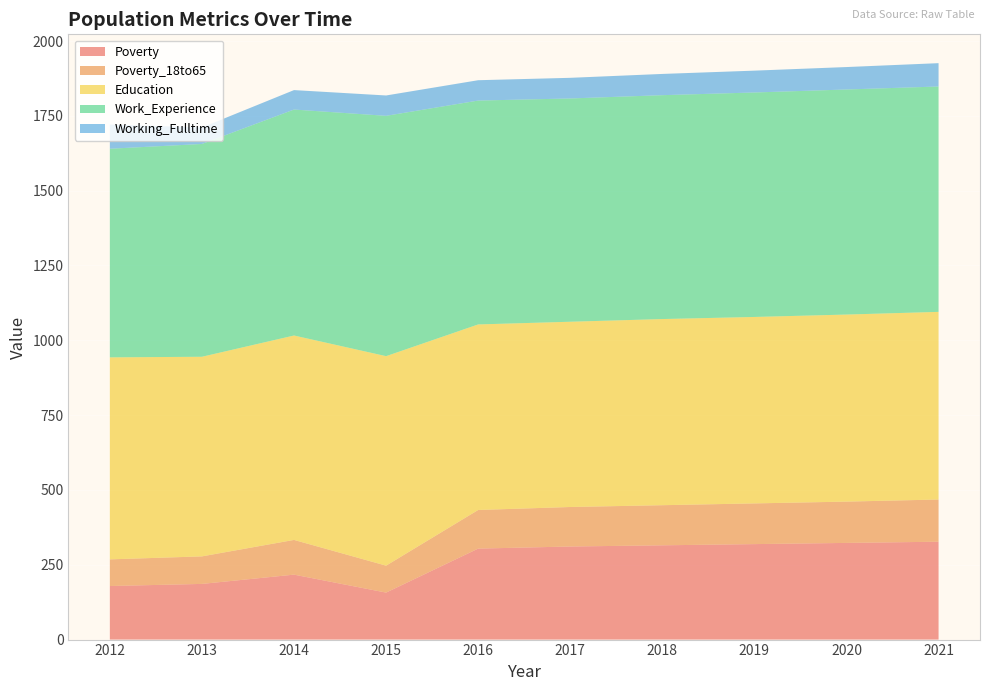

Reading right to left, transcribe all the data shown in this chart.

Poverty: 327	323	319	315	311	304	157	217	186	179
Poverty_18to65: 141	138	136	134	132	129	90	116	92	89
Education: 627	625	623	622	619	620	700	683	667	675
Work_Experience: 753	752	750	748	746	748	803	755	711	697
Working_Fulltime: 78	75	73	71	69	68	68	65	55	81